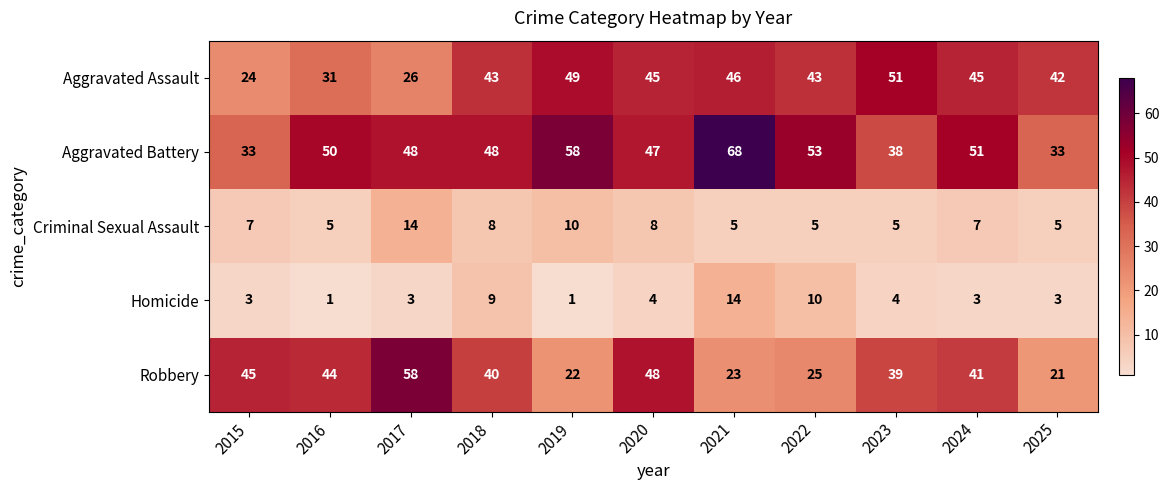

What is the minimum value shown in the chart?

1